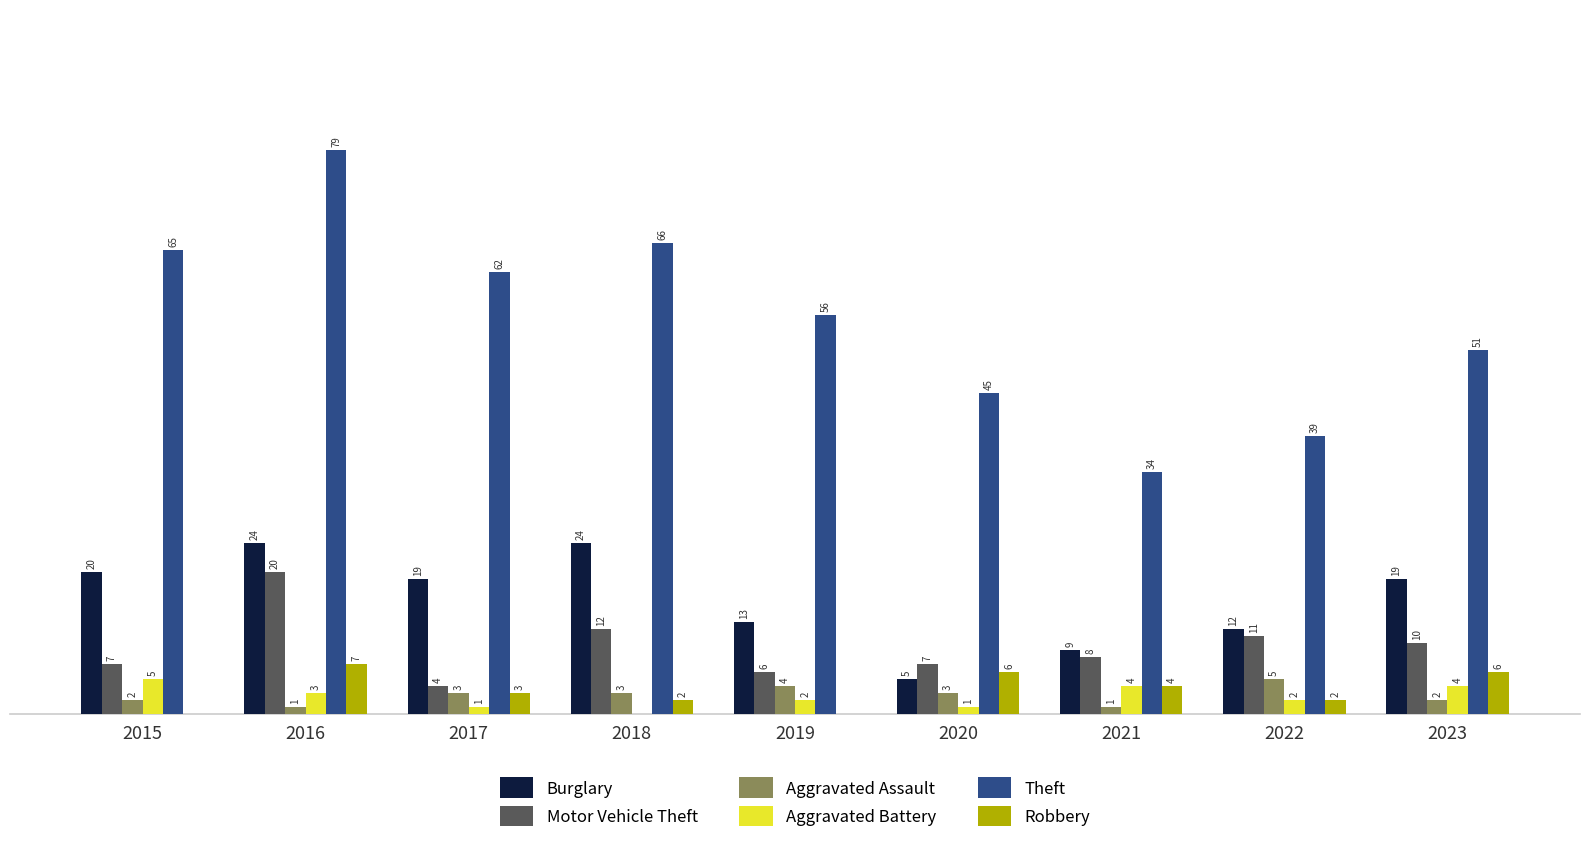

Between 2016 and 2020, which series saw the biggest shift?

Theft